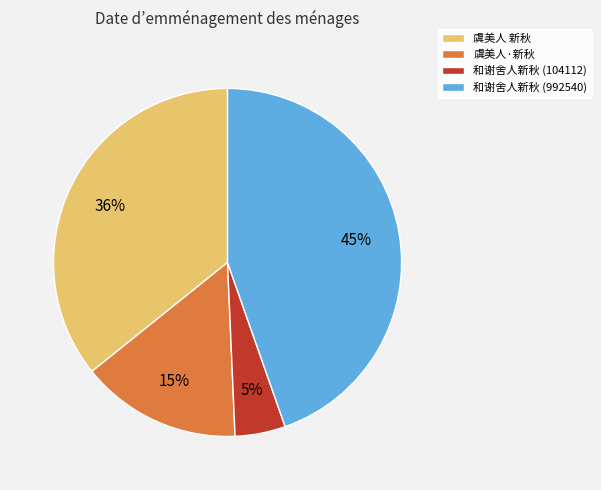

To the nearest percent, what is the average slice percentage?

25%